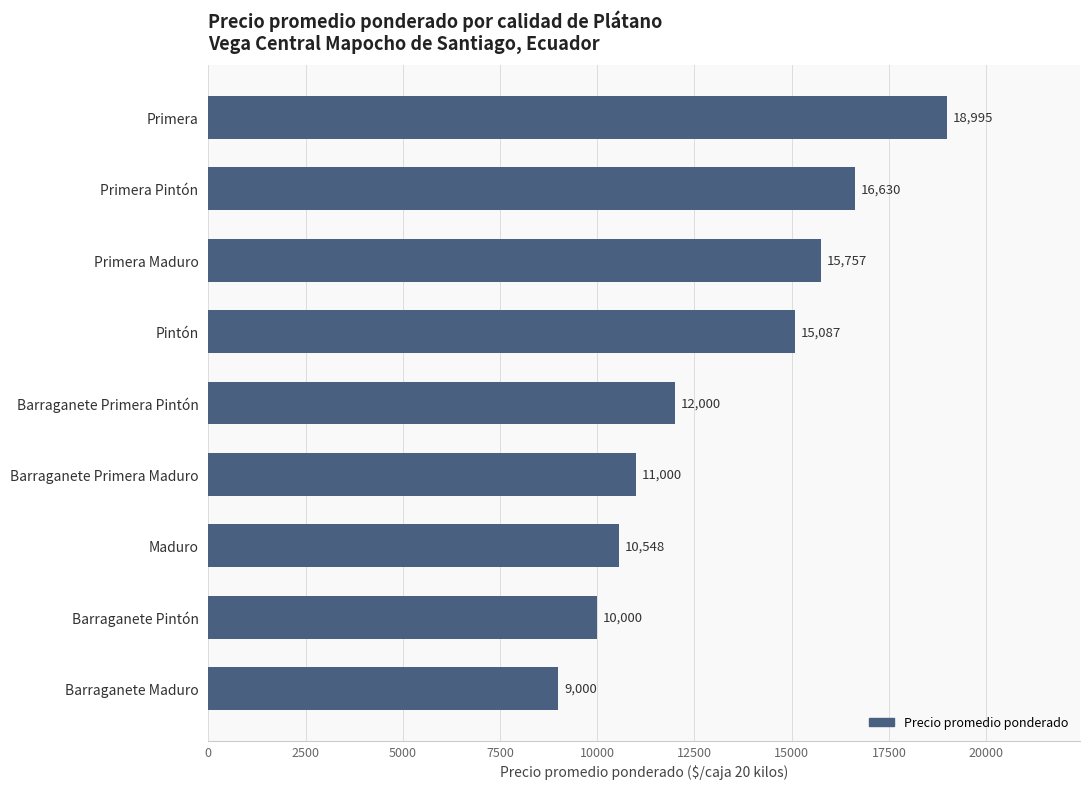

At which category does the chart reach its peak across all series?

Primera